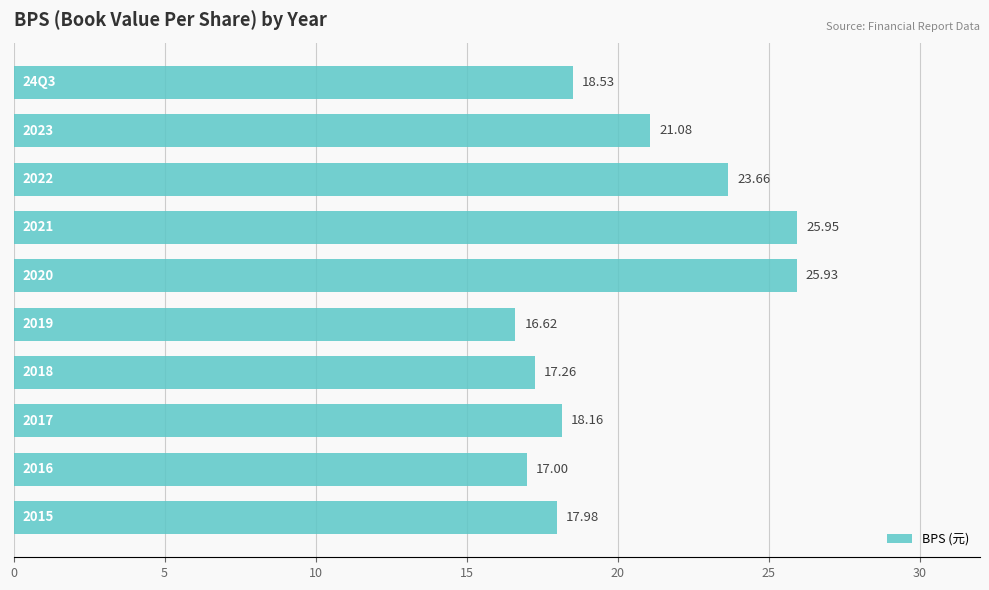

What is the difference between the second highest and second lowest values?

8.9